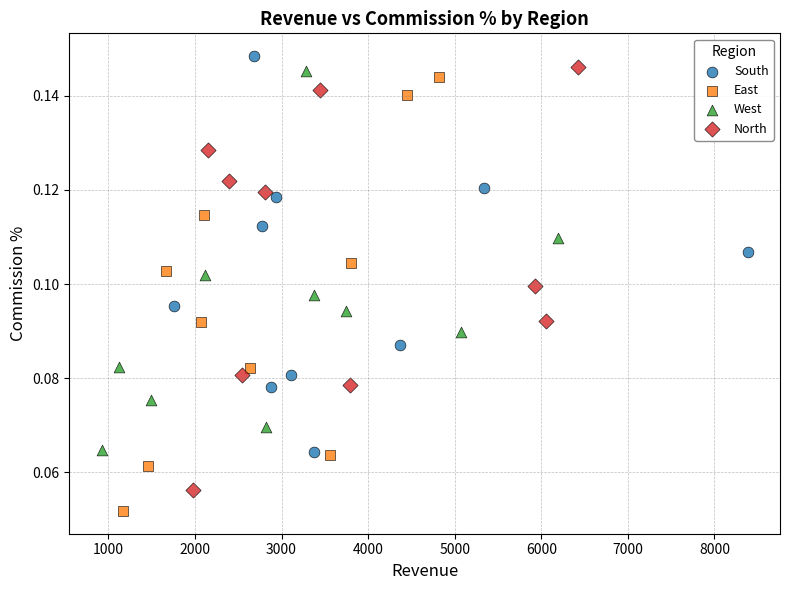

Which series has the widest spread of Y values?

East